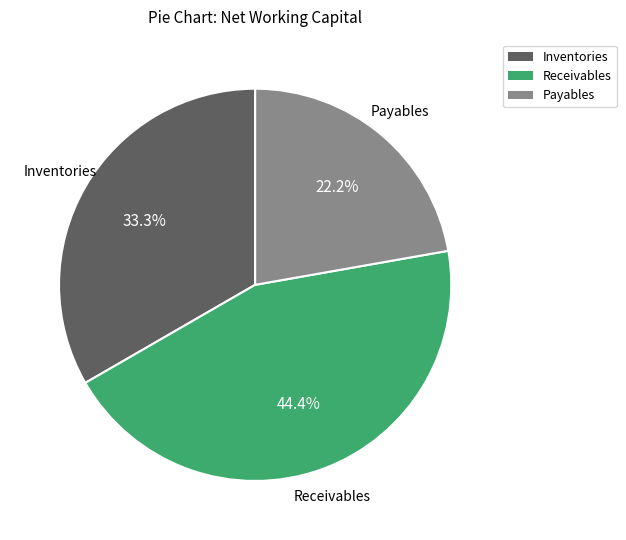

Does any single category account for the majority?

No